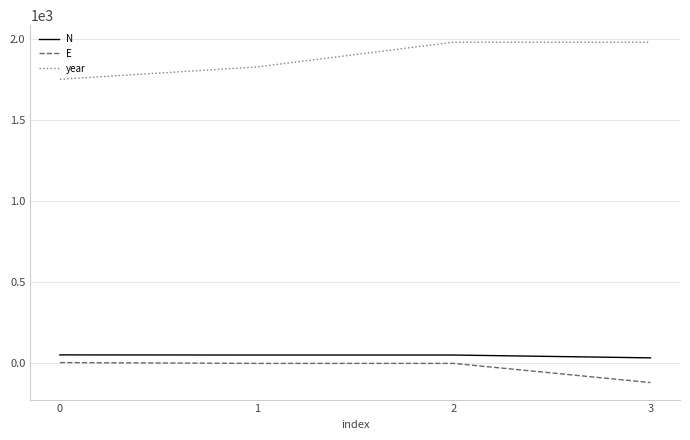

Is it true that year equals 383.7 at 0?

False